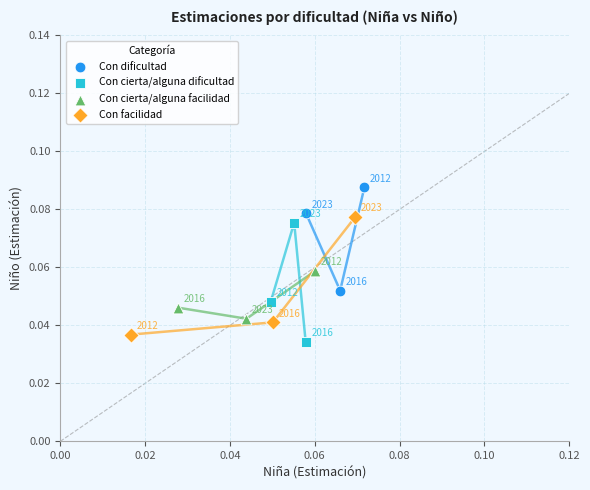

Which series reaches the maximum Y coordinate?

Con dificultad